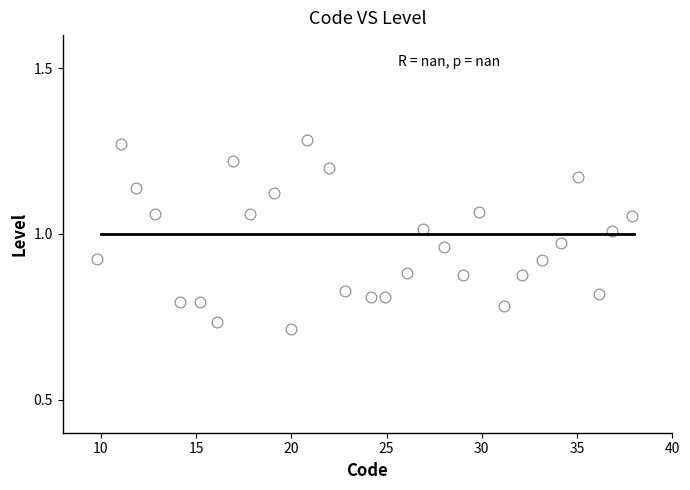

What is the range of X values (max minus min)?

28.1